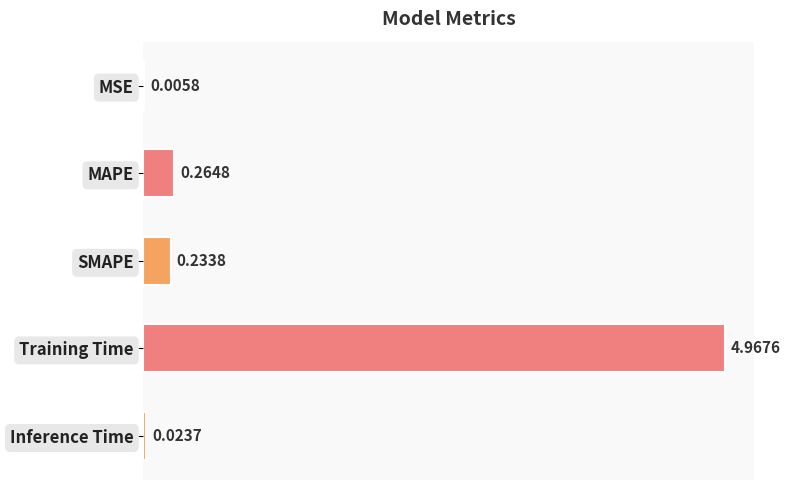

What is the sum of all values?

5.5